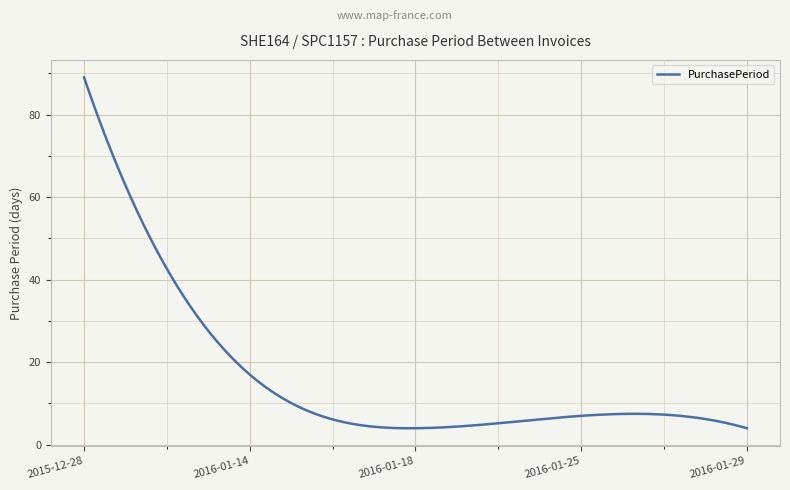

What is the maximum value shown in the chart?

89.0